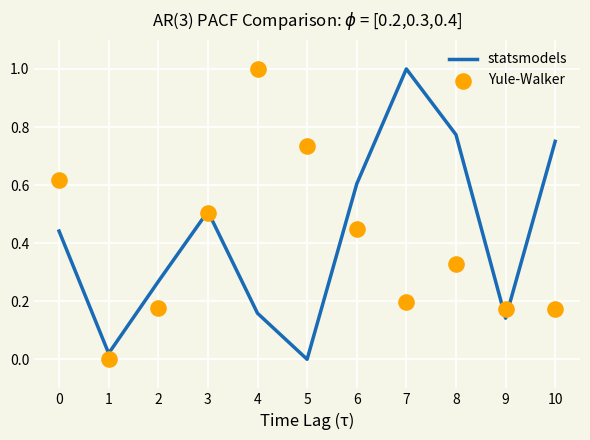

What are all the series names shown in the legend?

statsmodels, Yule-Walker